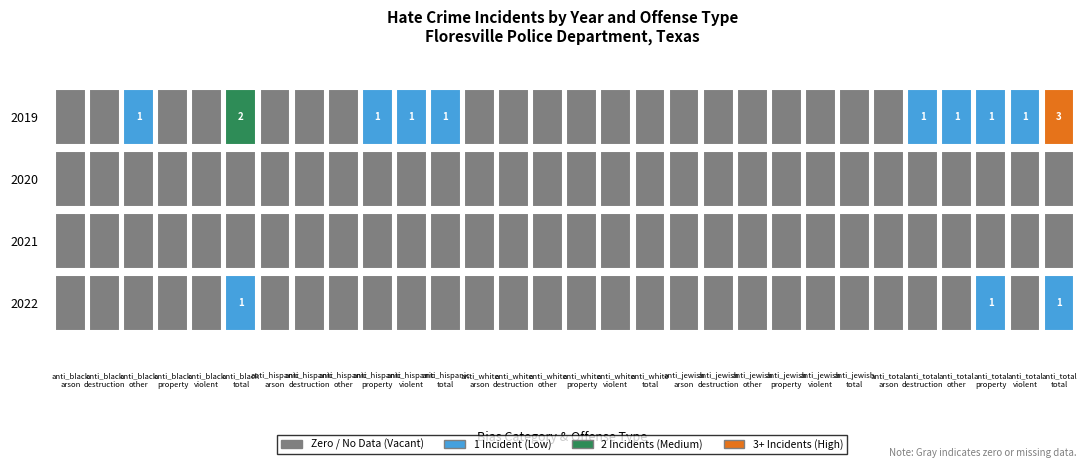

Count the 2019 values in the range 0 to 1.

28